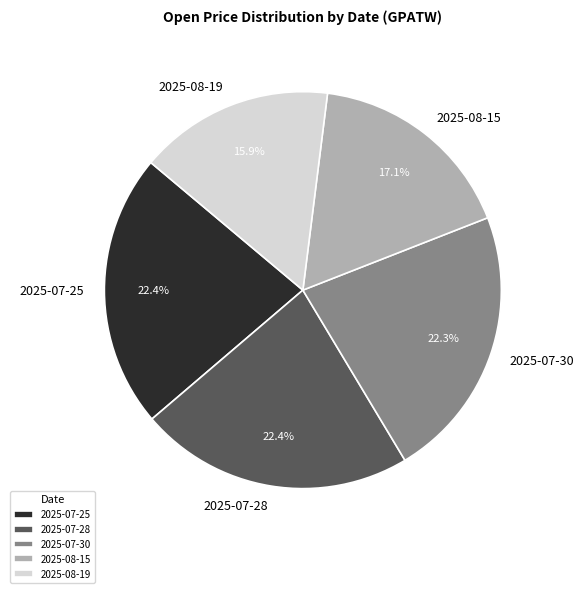

Which category has the smallest portion of the pie?

2025-08-19